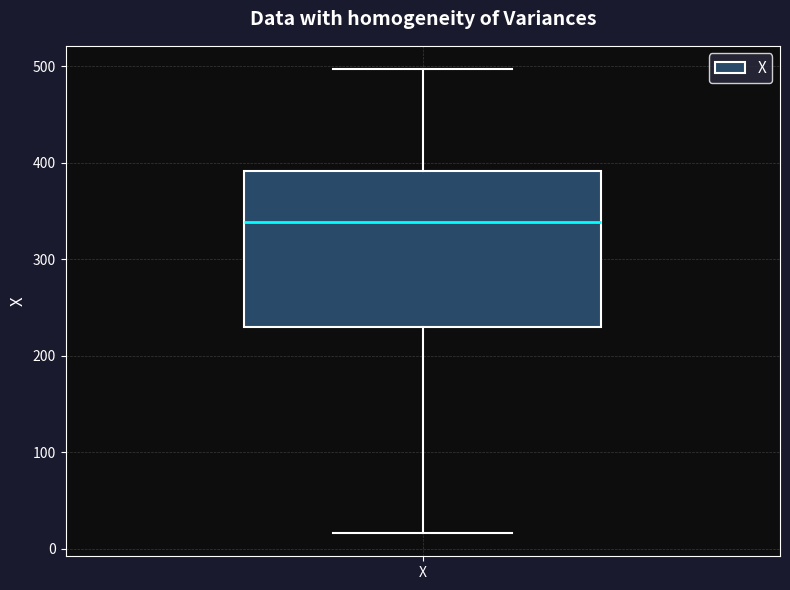

Transcribe this box plot: give where the median line is, the range the box spans, and where the two whiskers end, as read against the y-axis. The values are not printed on the chart, so give them approximately, as read against the axis.

median 340, box 230 to 390, whiskers 20 to 500